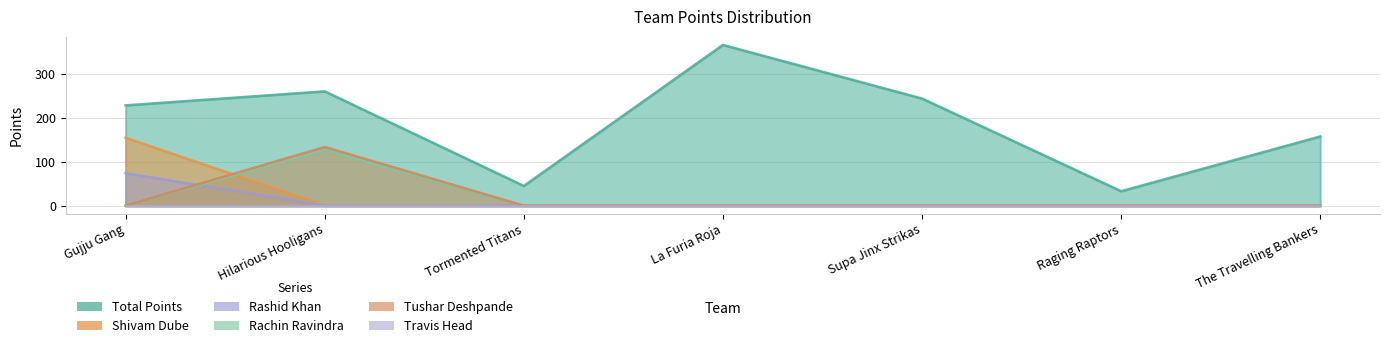

Where do Rachin Ravindra and Shivam Dube first cross each other?

Gujju Gang and Hilarious Hooligans